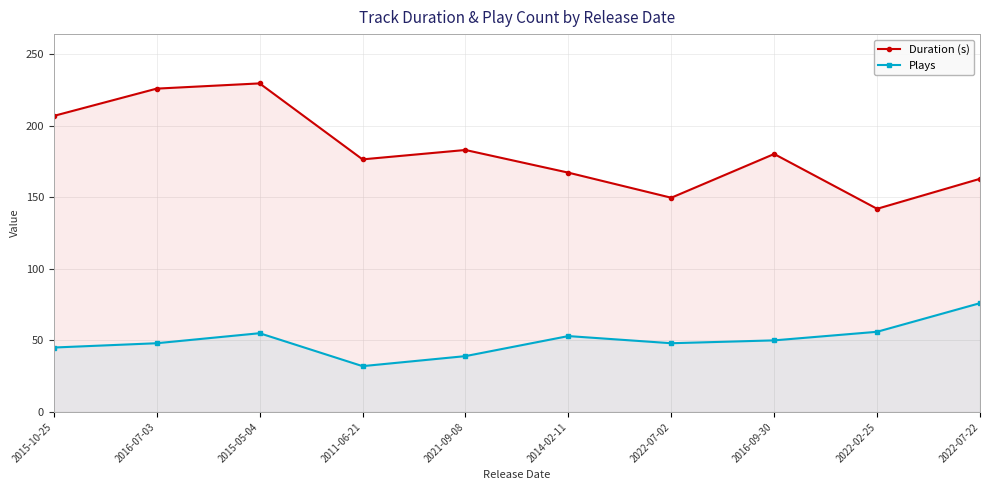

Reading left to right, list all the values displayed in this chart.

Duration (s): 206.8	225.9	229.5	176.4	183.0	167.2	149.6	180.2	141.9	162.9
Plays: 45.0	48.0	55.0	32.0	39.0	53.0	48.0	50.0	56.0	76.0